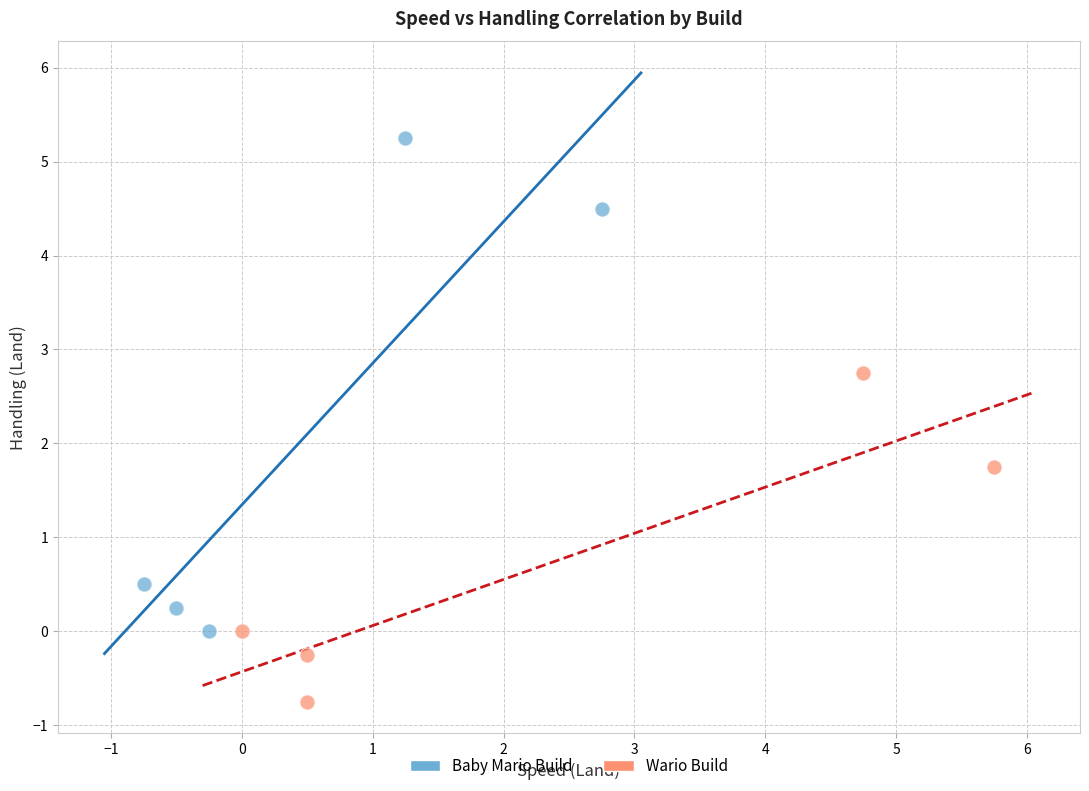

Which series contains the lowest Y value?

Wario Build